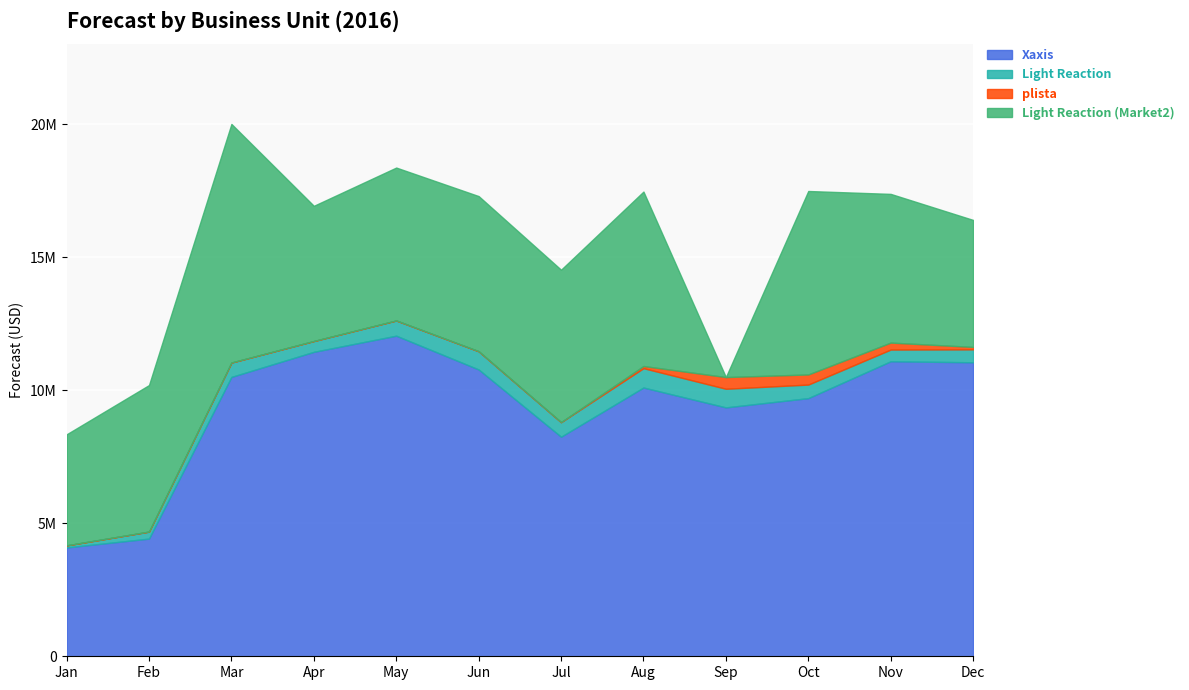

What is the highest value of the Light Reaction (Market2) series?

8970962.0